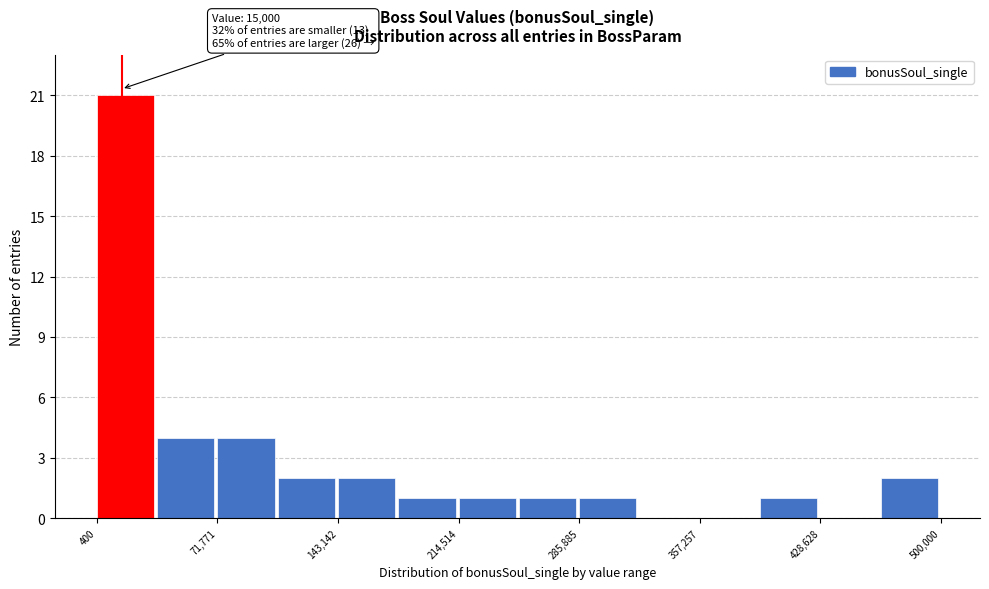

Around what value on the x-axis is the tallest bar? Give the approximate position of its centre, as read against the axis.

20000